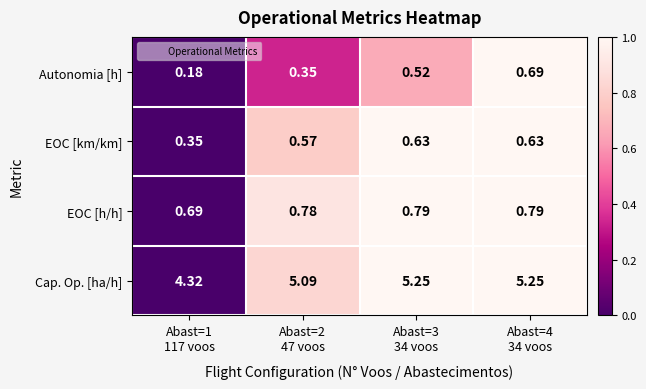

Which label corresponds to the smallest value in the chart?

Abast=1
117 voos